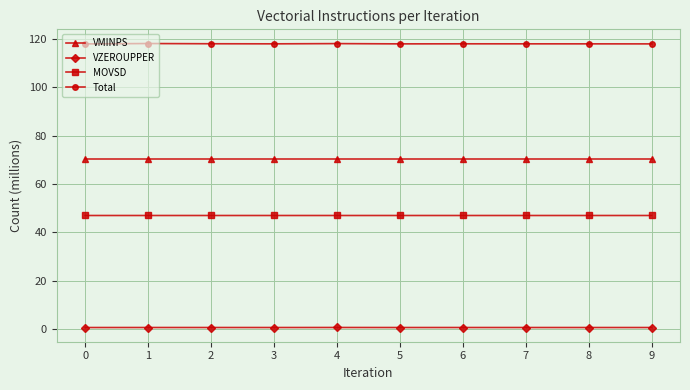

True or false: Total has more than 1 points higher than both neighbors.

True